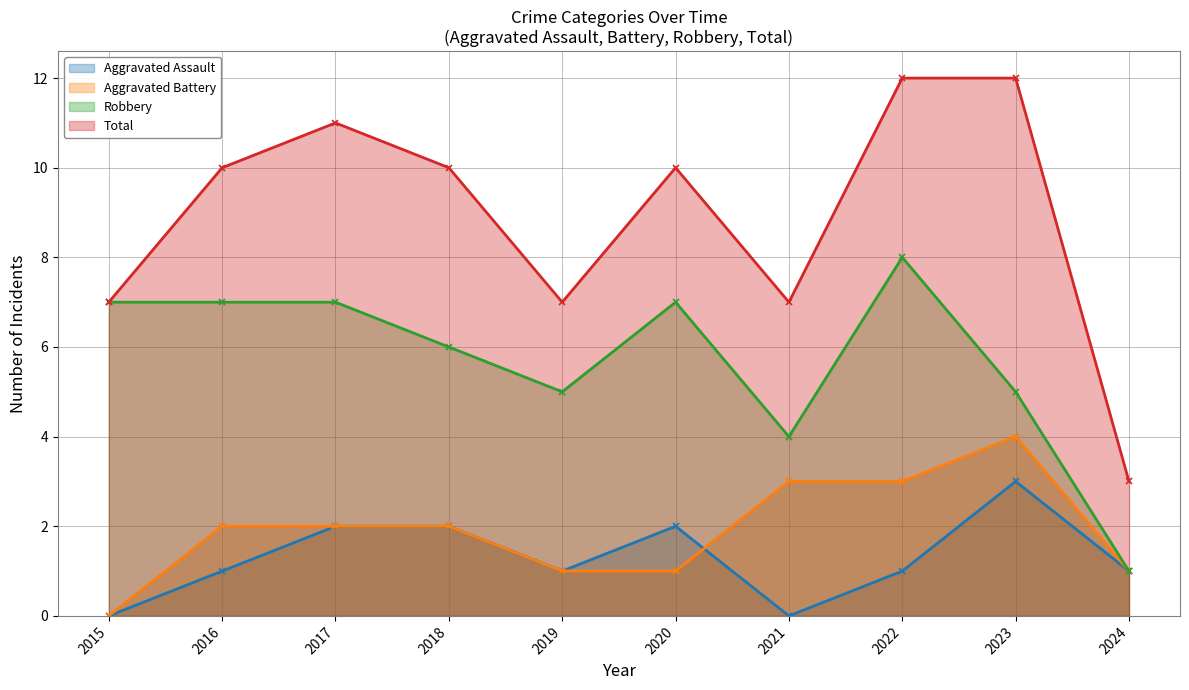

At how many categories does at least one series exceed 8?

6